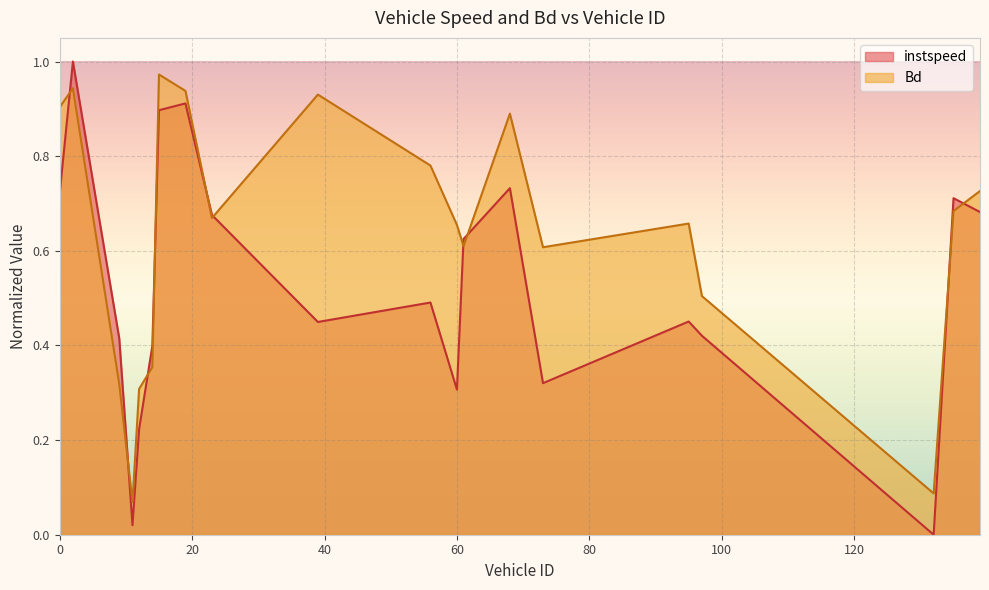

Is it true that Bd equals 0.5 at 9.0?

False